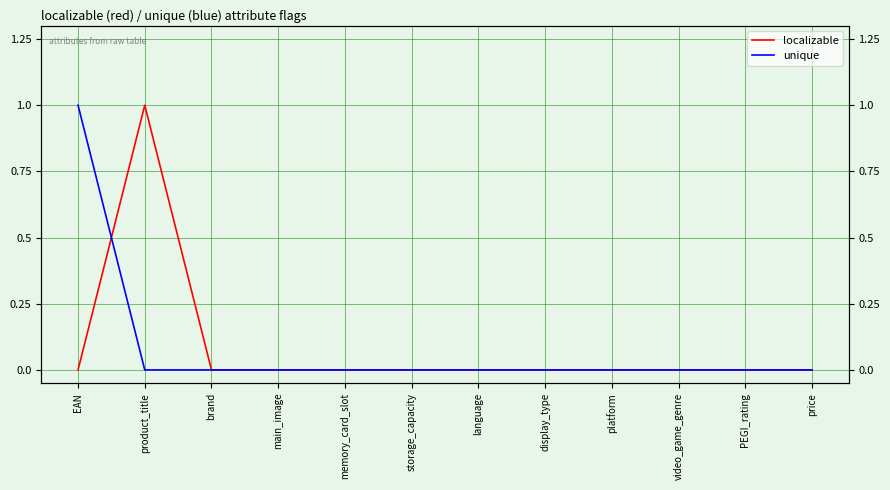

At how many categories does at least one series exceed 0?

2